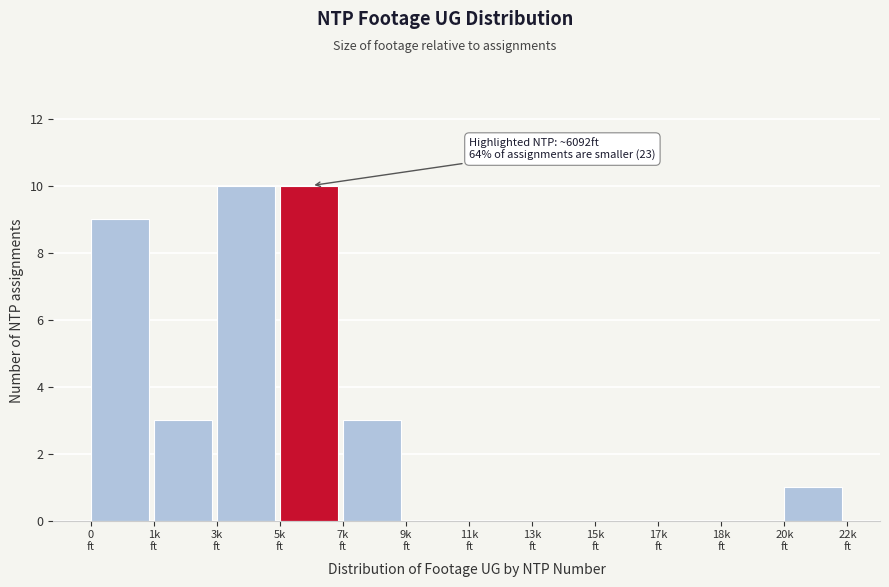

What is the greatest value displayed?

10